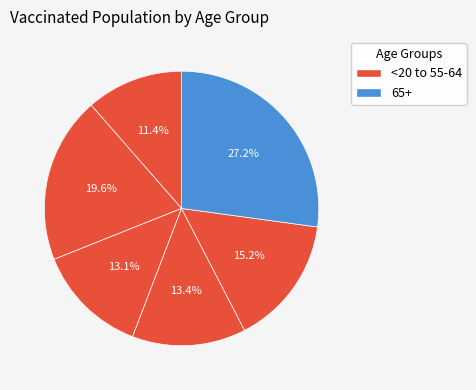

Which category has the biggest portion of the pie?

65+